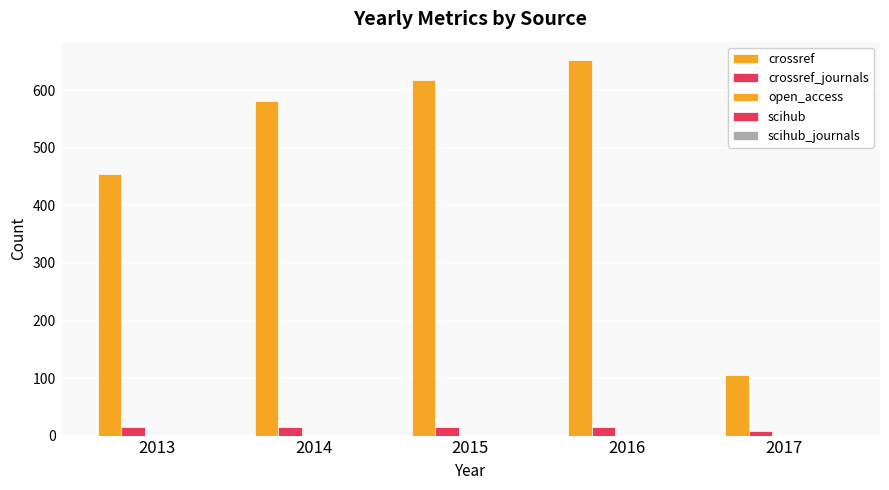

How many bars are there in total?

10